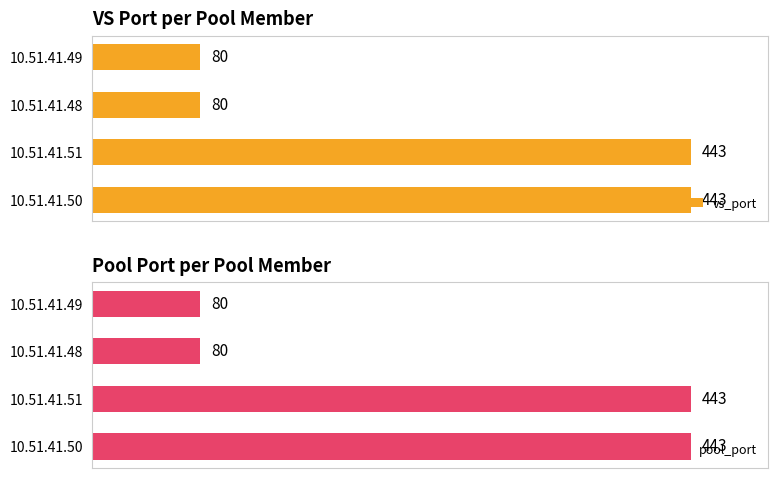

Rank the series by their maximum value, from lowest to highest.

vs_port, pool_port